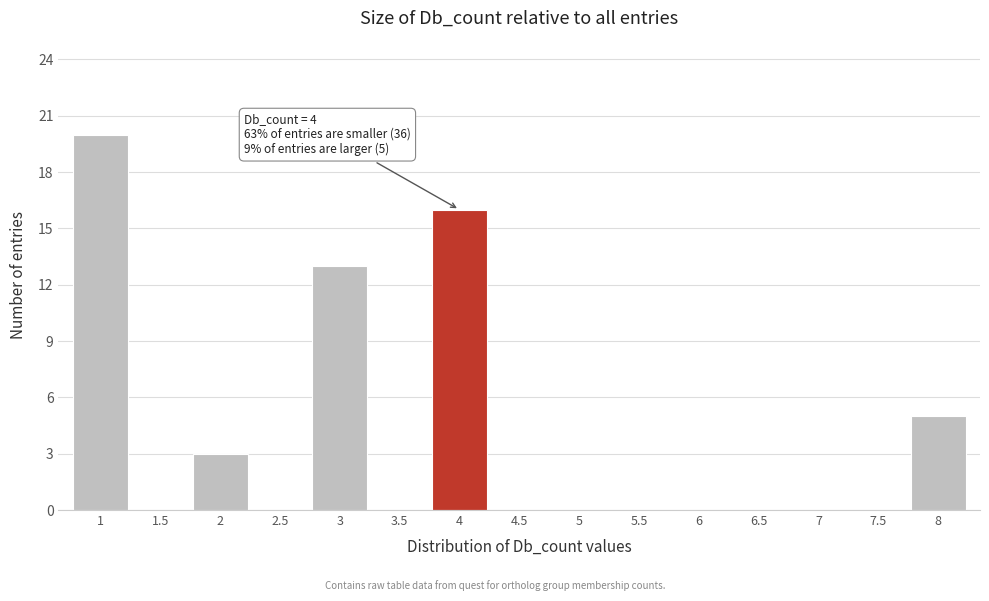

Which range on the x-axis has the tallest bar?

0.75 to 1.25